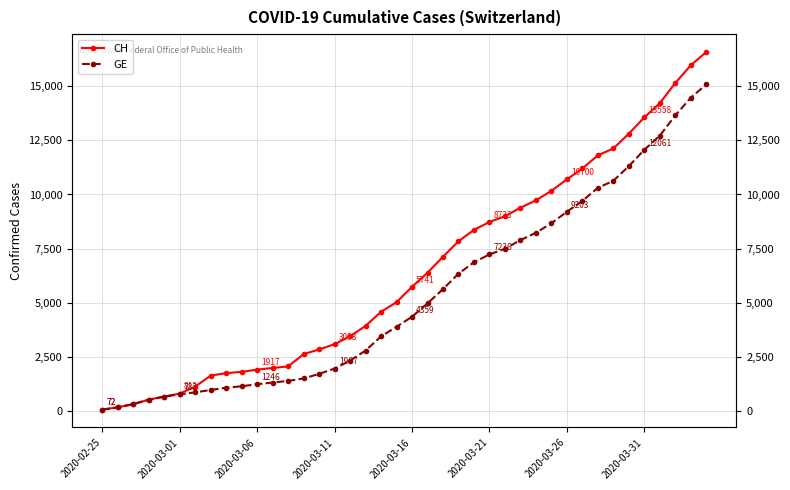

True or false: CH and GE intersect in this chart.

False